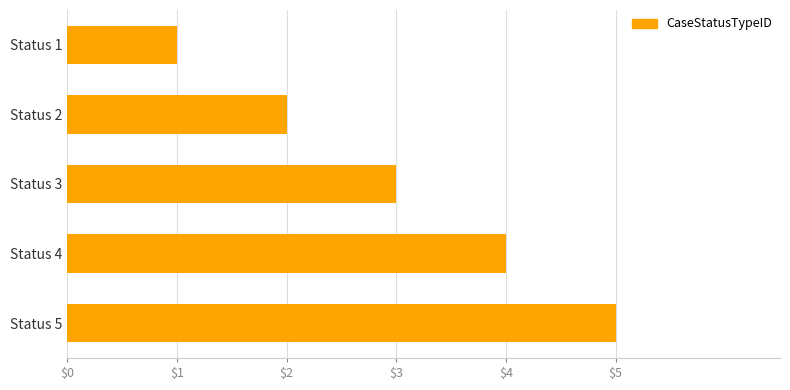

List the labels in order of value, smallest first.

Status 1, Status 2, Status 3, Status 4, Status 5